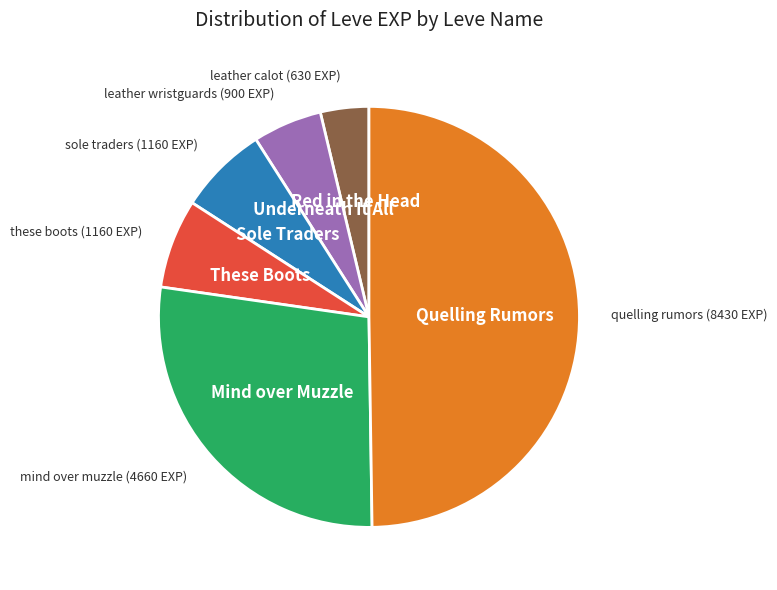

Which slice is the largest?

Quelling Rumors